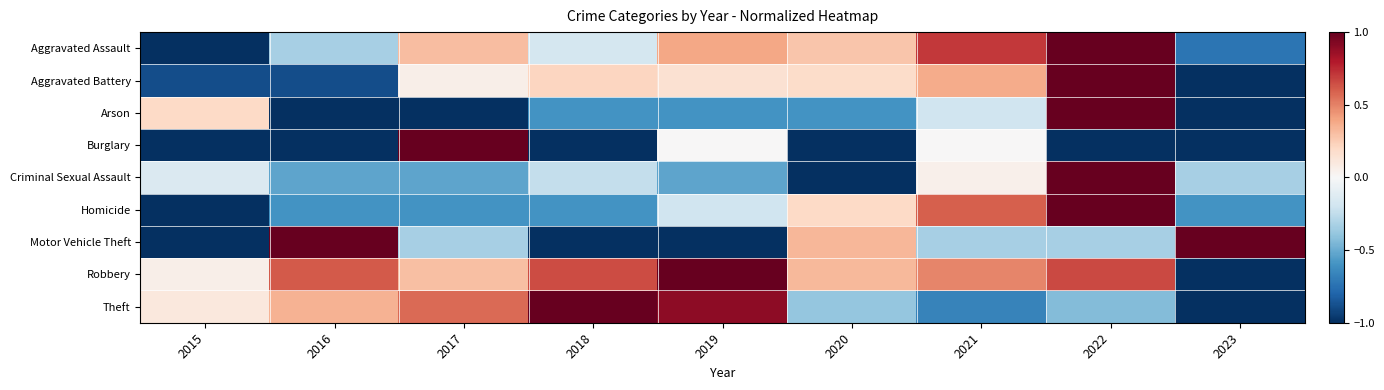

How many categories are shown in the chart?

9